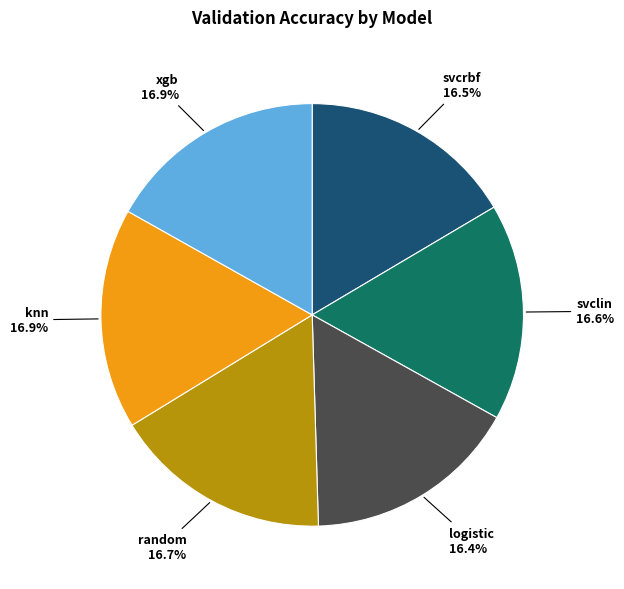

Is there any slice that represents more than half of the pie?

No